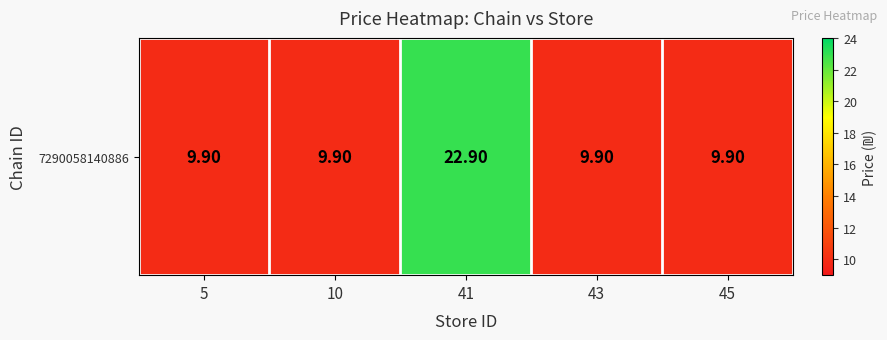

Is it true that the value at 45 is 3.4?

False